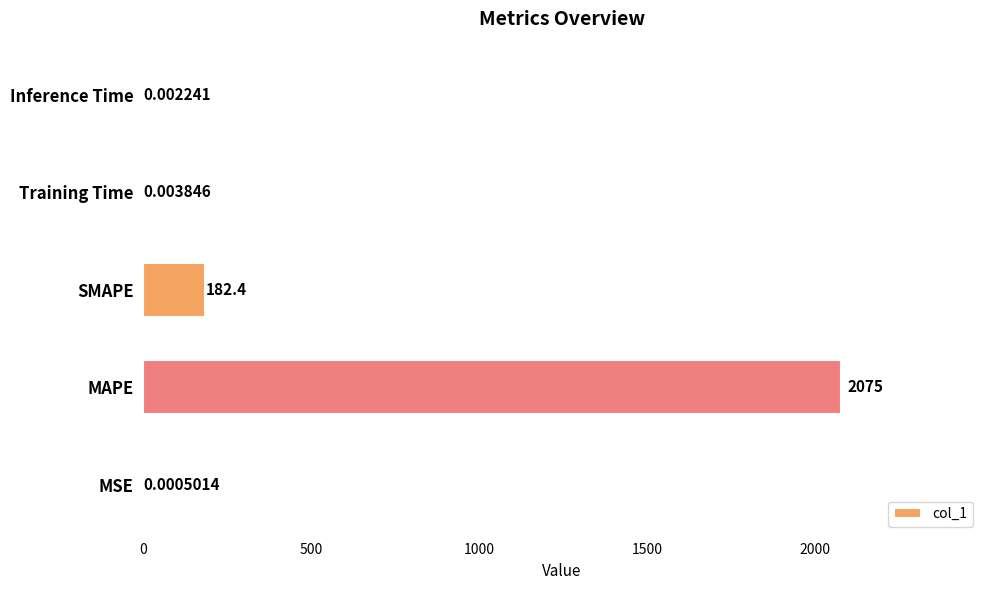

What is the sum of the values at Training Time and SMAPE?

182.4